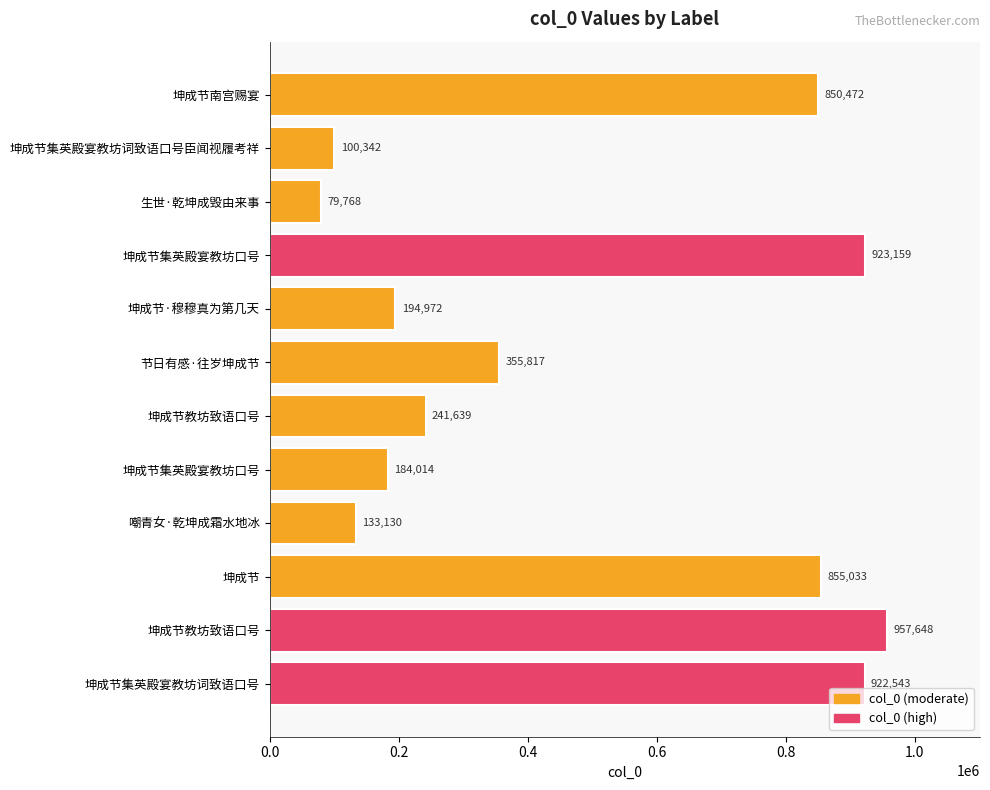

Count the number of data series in this chart.

1